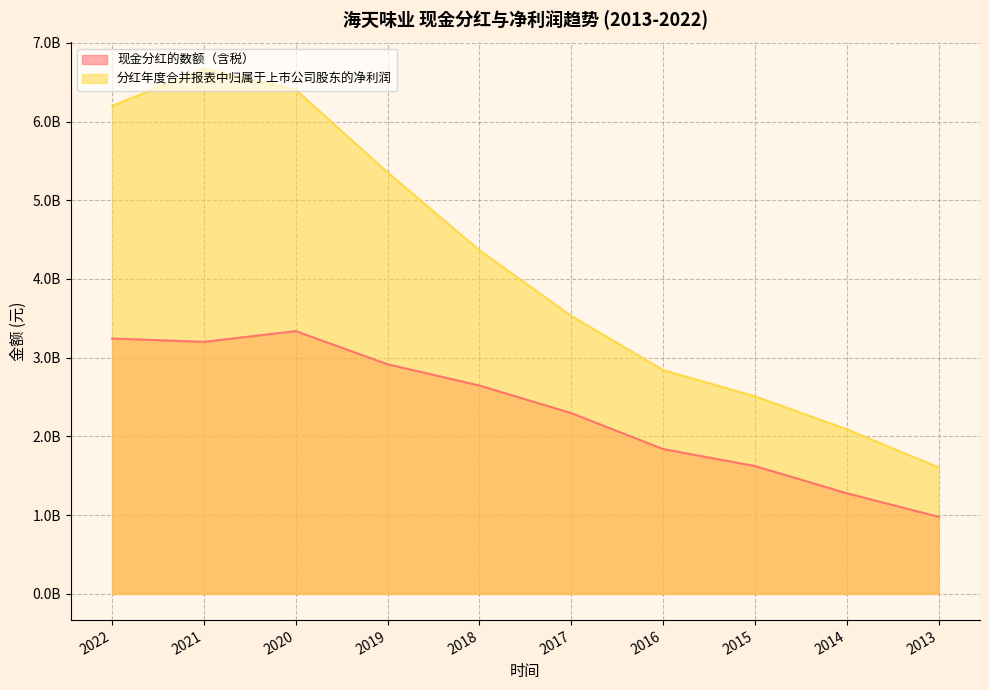

Reading left to right, what are all the values shown in this chart?

现金分红的数额（含税）: 2022=3243683650.9	2021=3201557889.2	2020=3337656504.2	2019=2916398887.2	2018=2646361953.2	2017=2296025695.0	2016=1839366476.0	2015=1623747600.0	2014=1278043000.0	2013=978600000.0
分红年度合并报表中归属于上市公司股东的净利润: 2022=6197716943.8	2021=6670757811.7	2020=6402859991.9	2019=5353185029.4	2018=4364813027.9	2017=3531436928.2	2016=2843133968.2	2015=2509632367.3	2014=2090275690.3	2013=1606418791.7